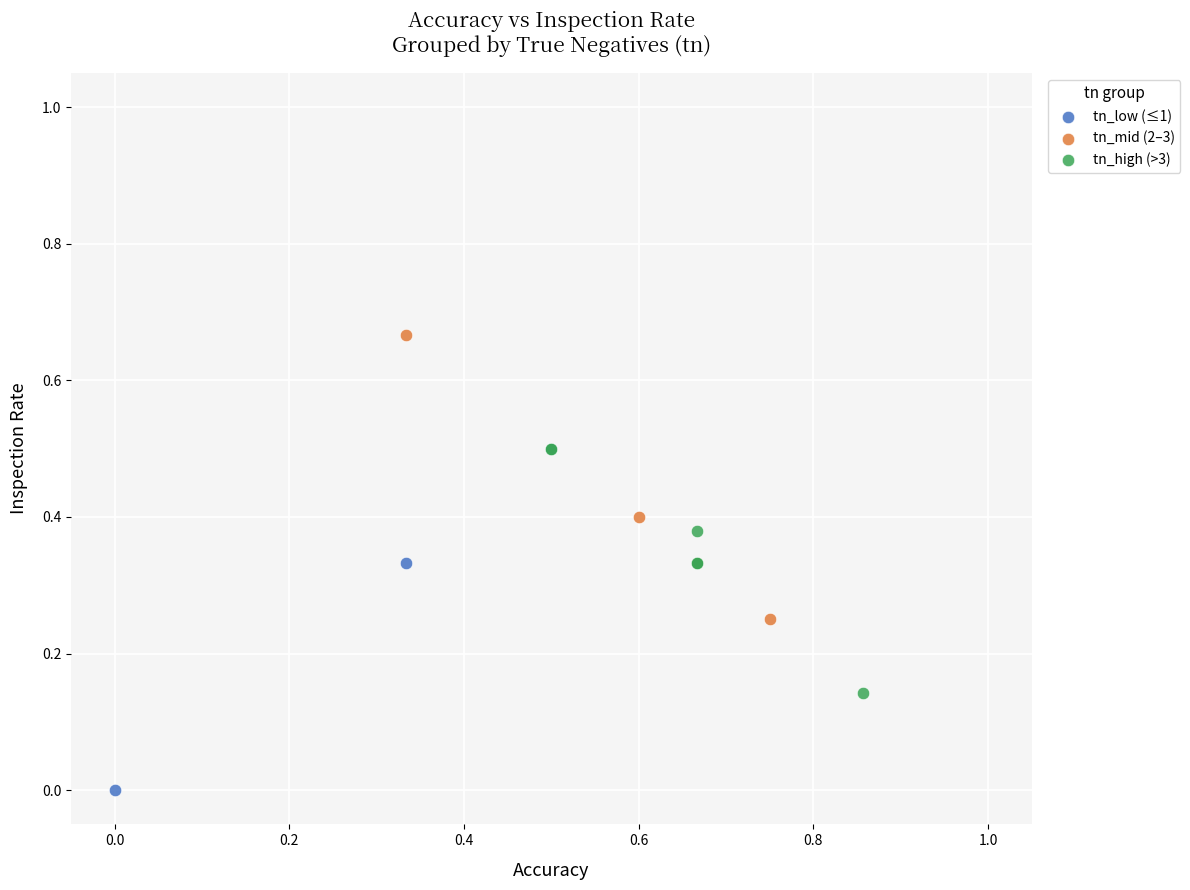

Which series reaches the maximum Y coordinate?

tn_mid (2–3)